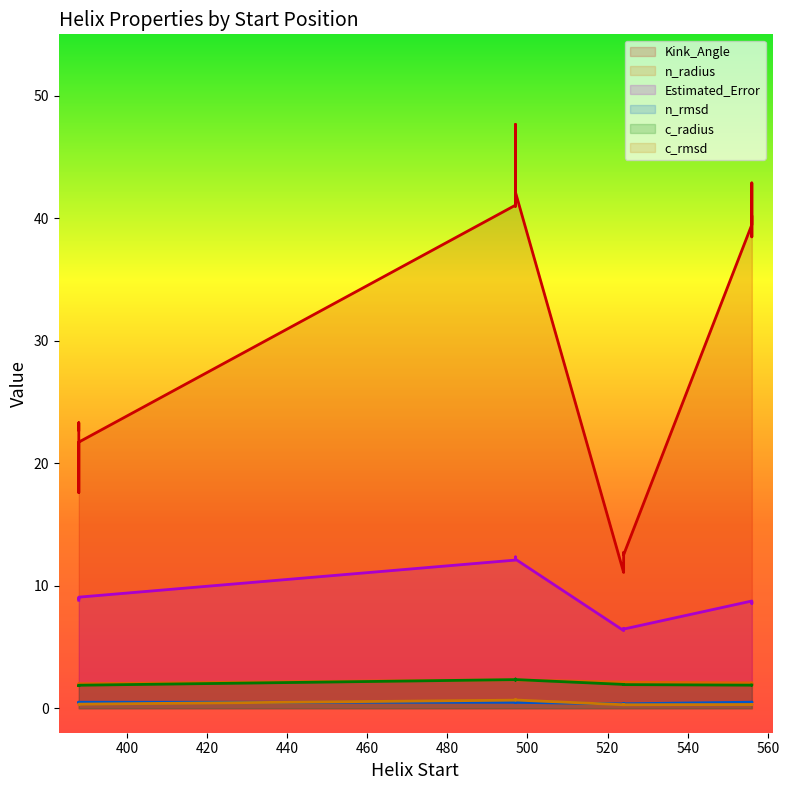

What is the difference between the second highest and minimum values in the Estimated_Error series?

5.9